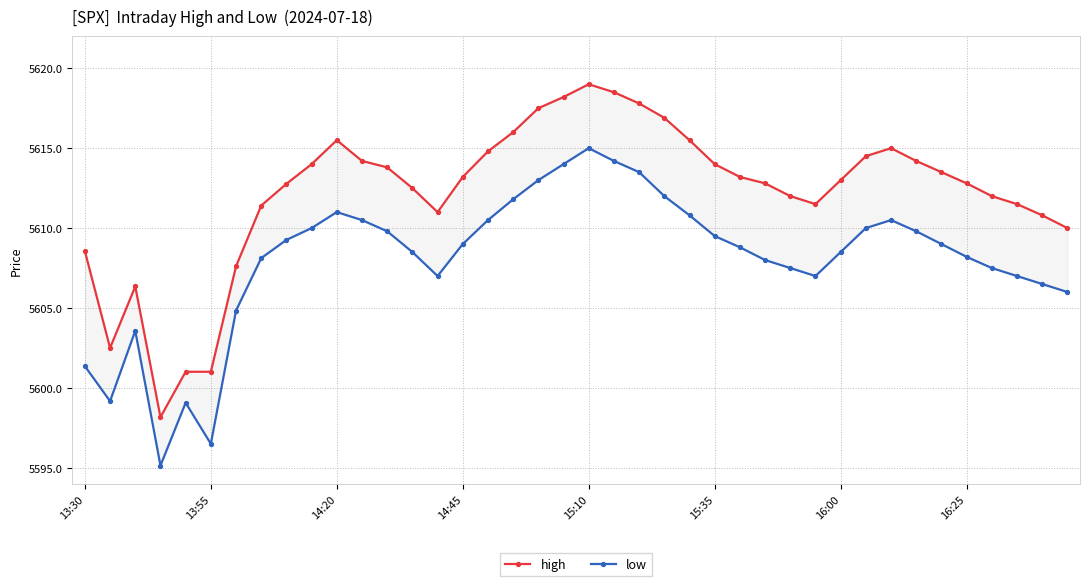

What is the value of the high point at the 21st from the left?

5619.0